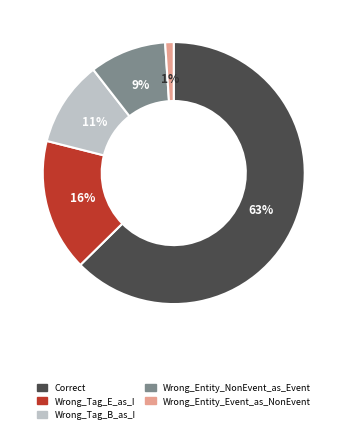

Which has a higher value, Wrong_Tag_E_as_I or Correct?

Correct